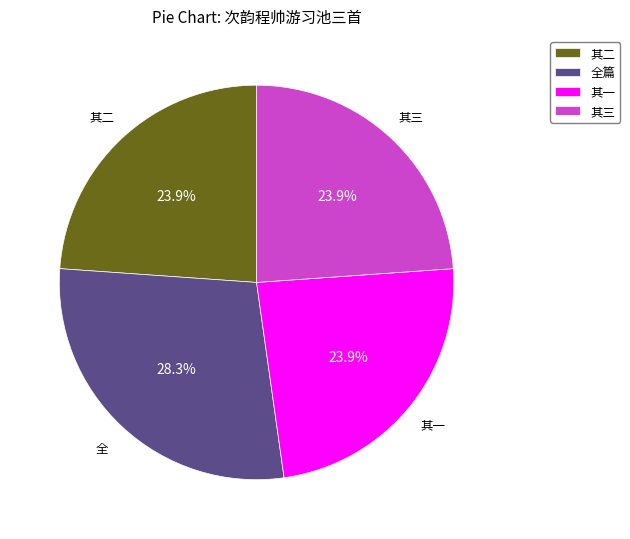

Which slice is the largest?

全篇